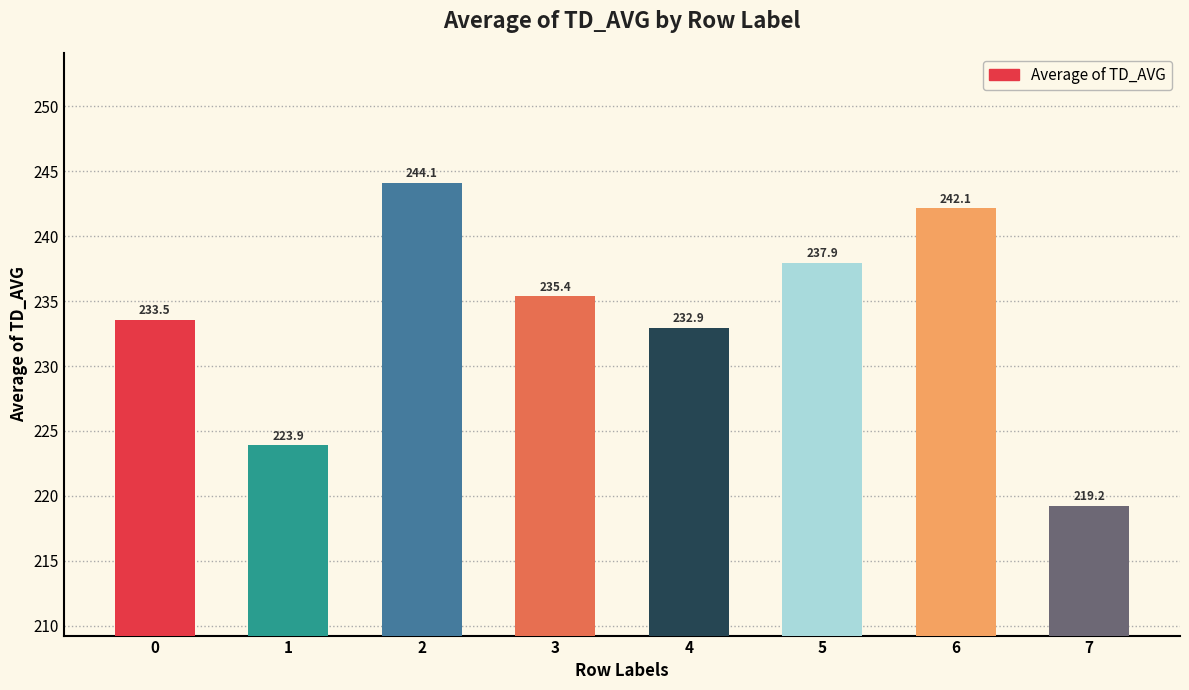

What is the difference between the second highest and minimum values?

22.9